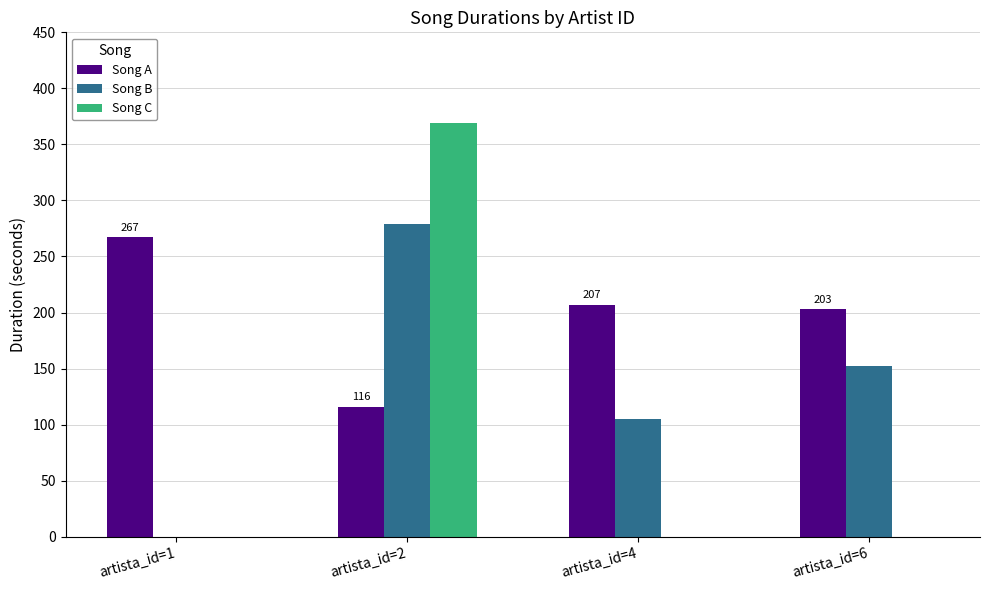

How many groups of bars are there?

4